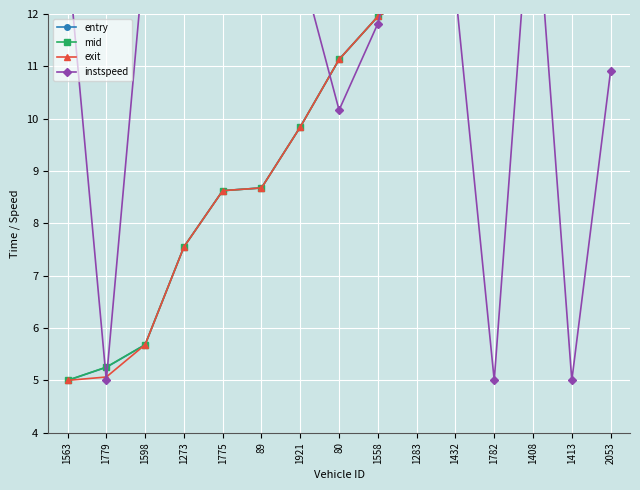

Reading left to right, what are all the values shown in this chart?

entry: 1563=5.0	1779=5.2	1598=5.7	1273=7.6	1775=8.6	89=8.7	1921=9.8	80=11.1	1558=12.0	1283=12.4	1432=13.5	1782=13.6	1408=14.7	1413=14.8	2053=15.0
mid: 1563=5.0	1779=5.3	1598=5.7	1273=7.6	1775=8.6	89=8.7	1921=9.8	80=11.1	1558=12.0	1283=12.4	1432=13.5	1782=13.6	1408=14.7	1413=14.8	2053=15.0
exit: 1563=5.0	1779=5.1	1598=5.7	1273=7.5	1775=8.6	89=8.7	1921=9.8	80=11.1	1558=12.0	1283=12.4	1432=13.5	1782=13.4	1408=14.7	1413=14.6	2053=15.0
instspeed: 1563=13.2	1779=5.0	1598=13.3	1273=14.5	1775=13.5	89=14.0	1921=13.0	80=10.2	1558=11.8	1283=14.8	1432=12.4	1782=5.0	1408=15.0	1413=5.0	2053=10.9